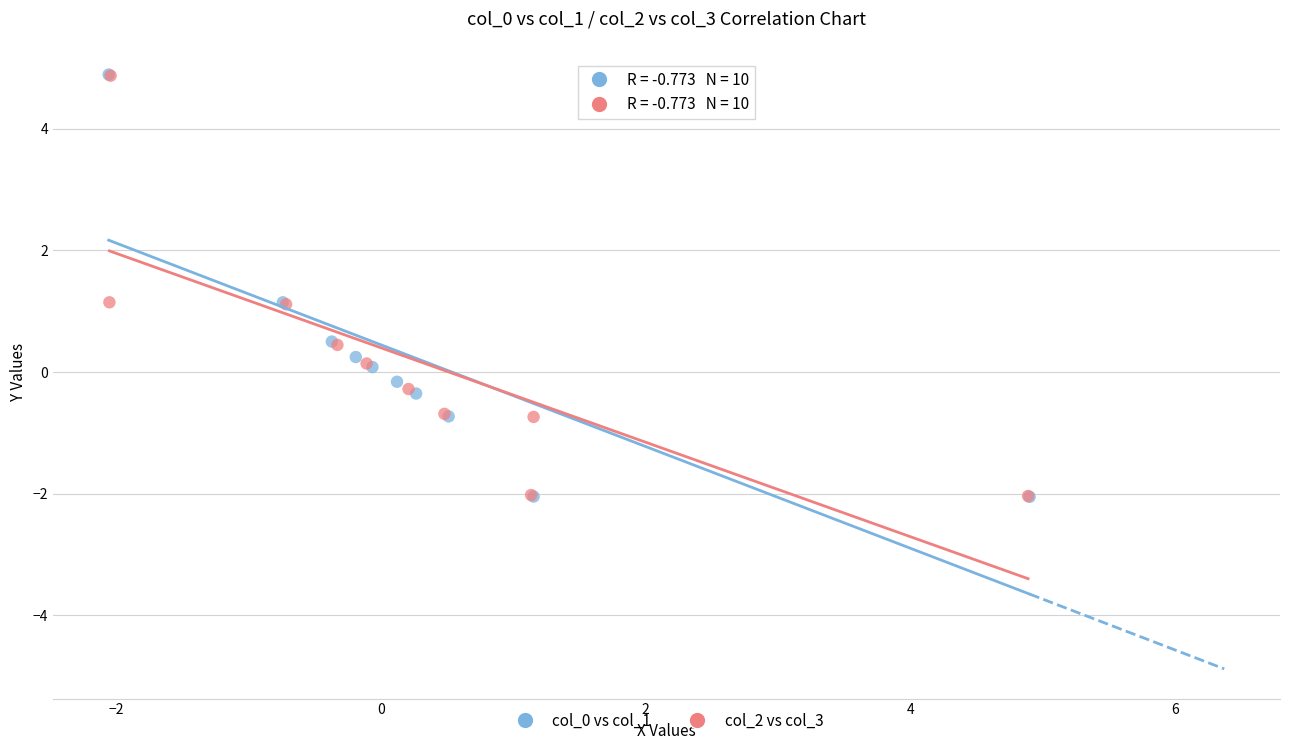

What are all the series names shown in the legend?

col_0 vs col_1, col_2 vs col_3